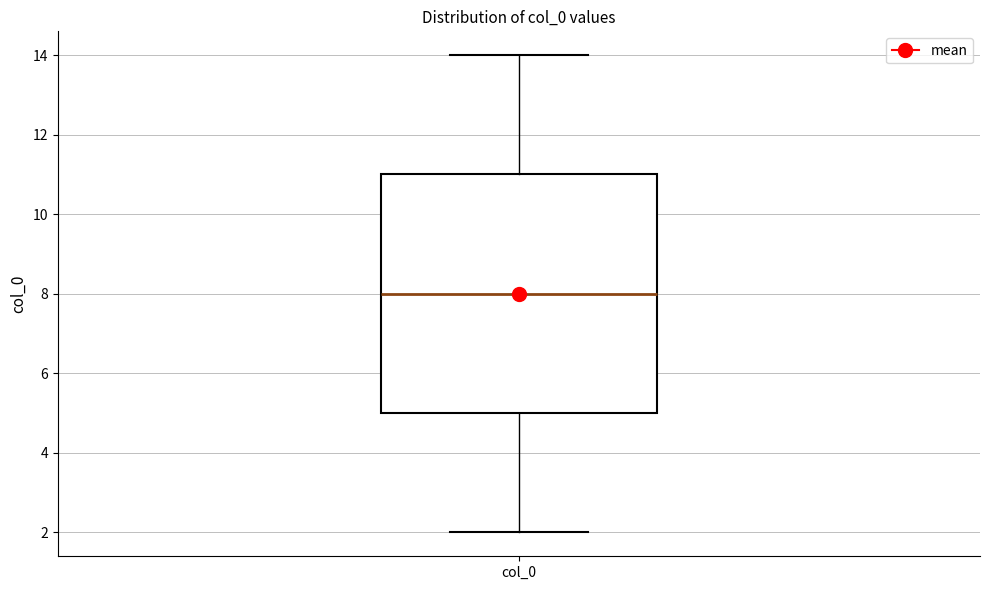

Transcribe this box plot: give where the median line is, the range the box spans, and where the two whiskers end, as read against the y-axis. The values are not printed on the chart, so give them approximately, as read against the axis.

median 8, box 5 to 11, whiskers 2 to 14